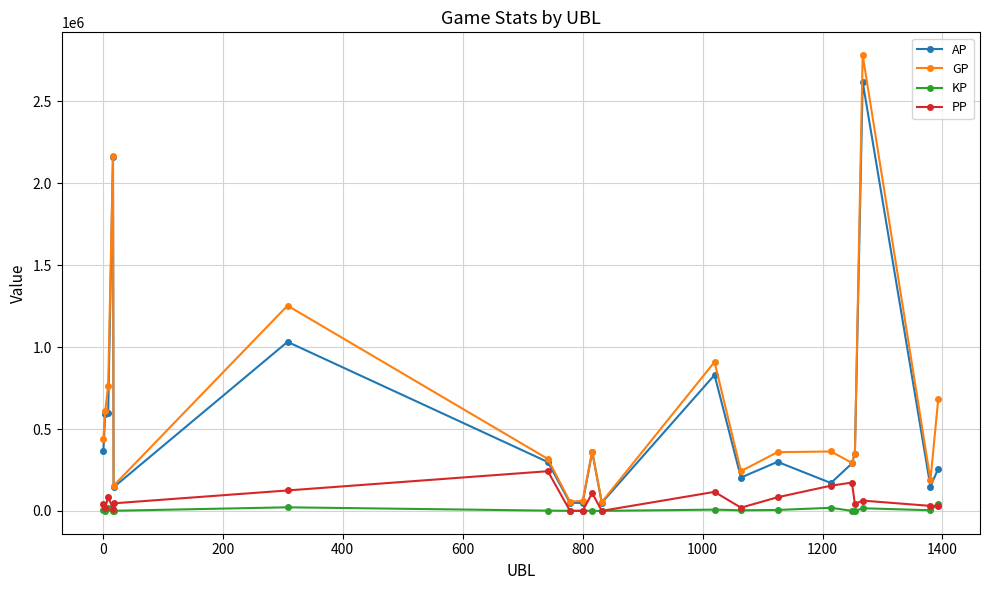

In GP, how many points are lower than both neighbors (excluding endpoints)?

6